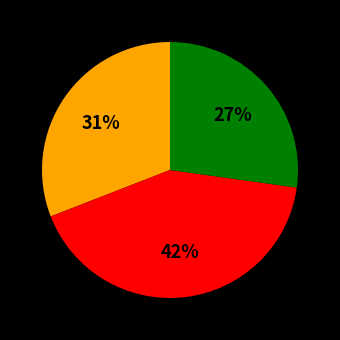

Does any single category account for the majority?

No